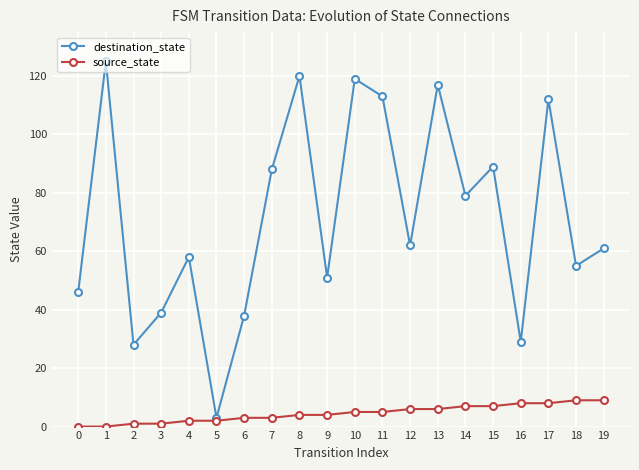

Where does the destination_state series first go above 62?

1